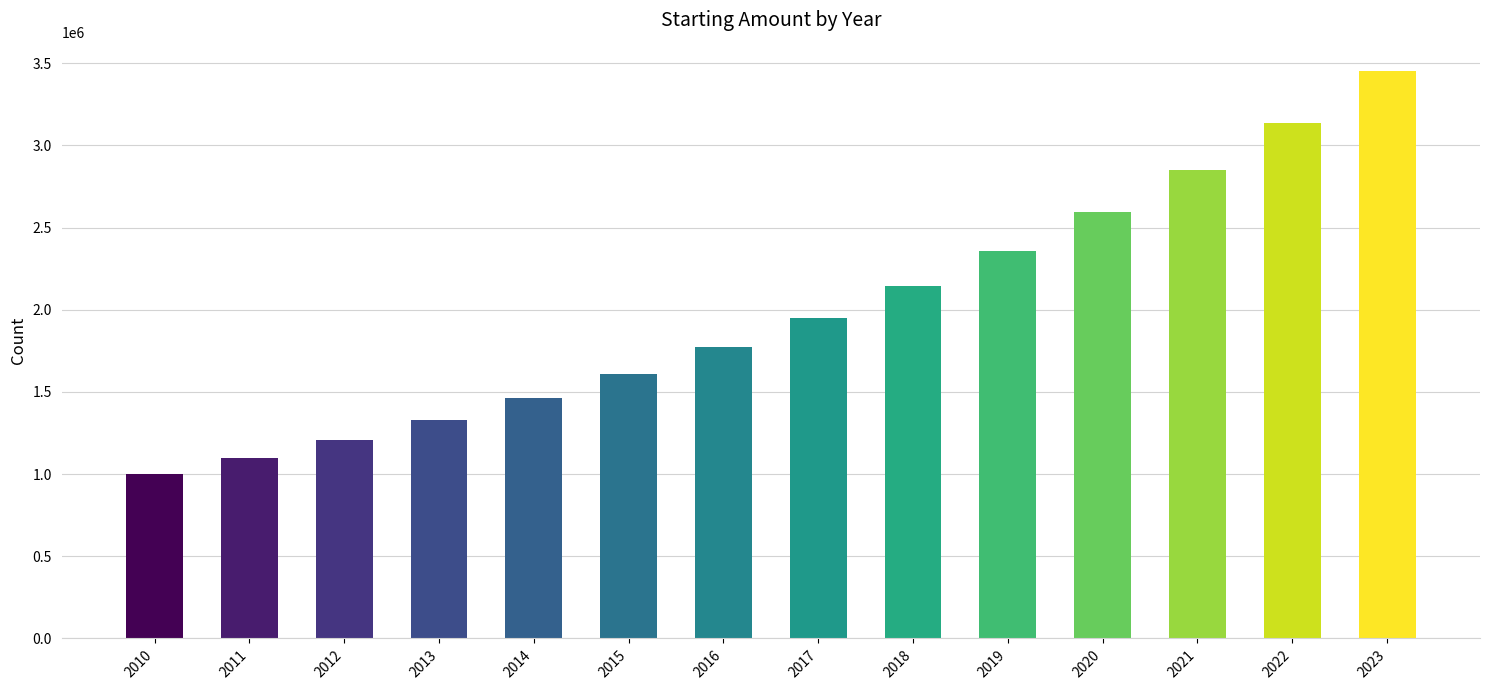

Are the bars horizontal?

No